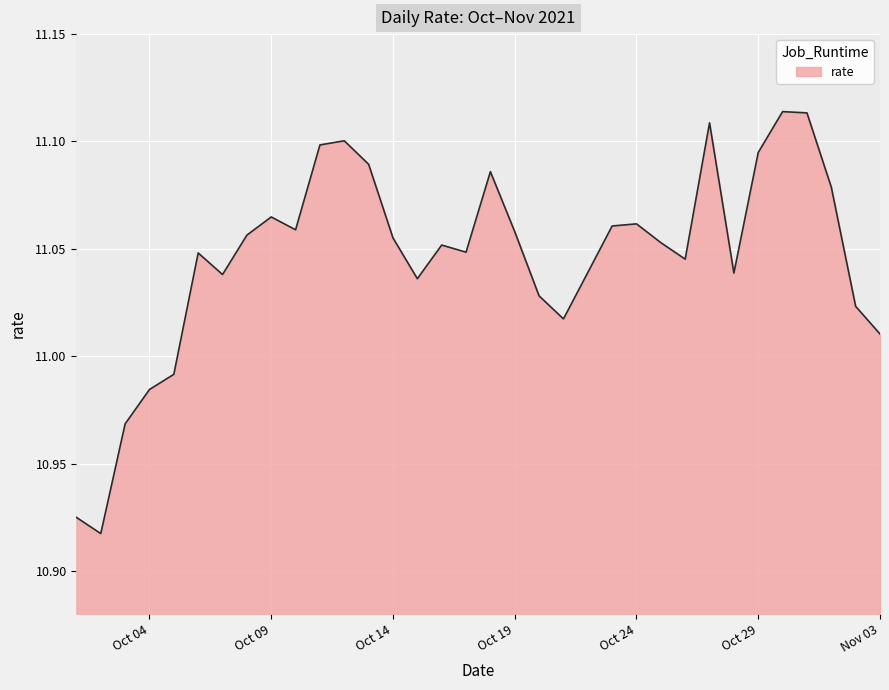

Count the number of categories in the chart.

34